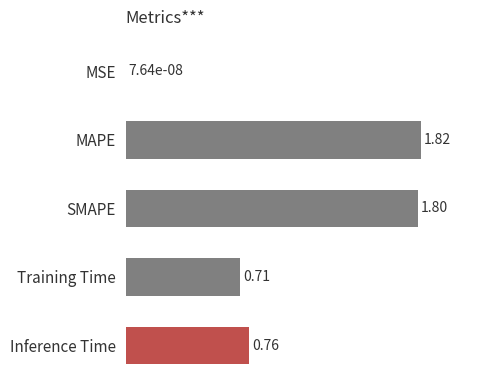

Which category has the highest value across all series?

MAPE